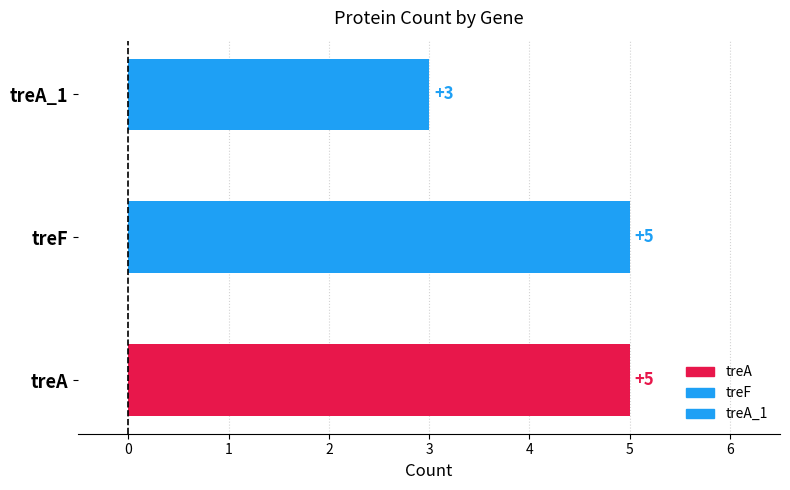

What is the minimum value shown in the chart?

3